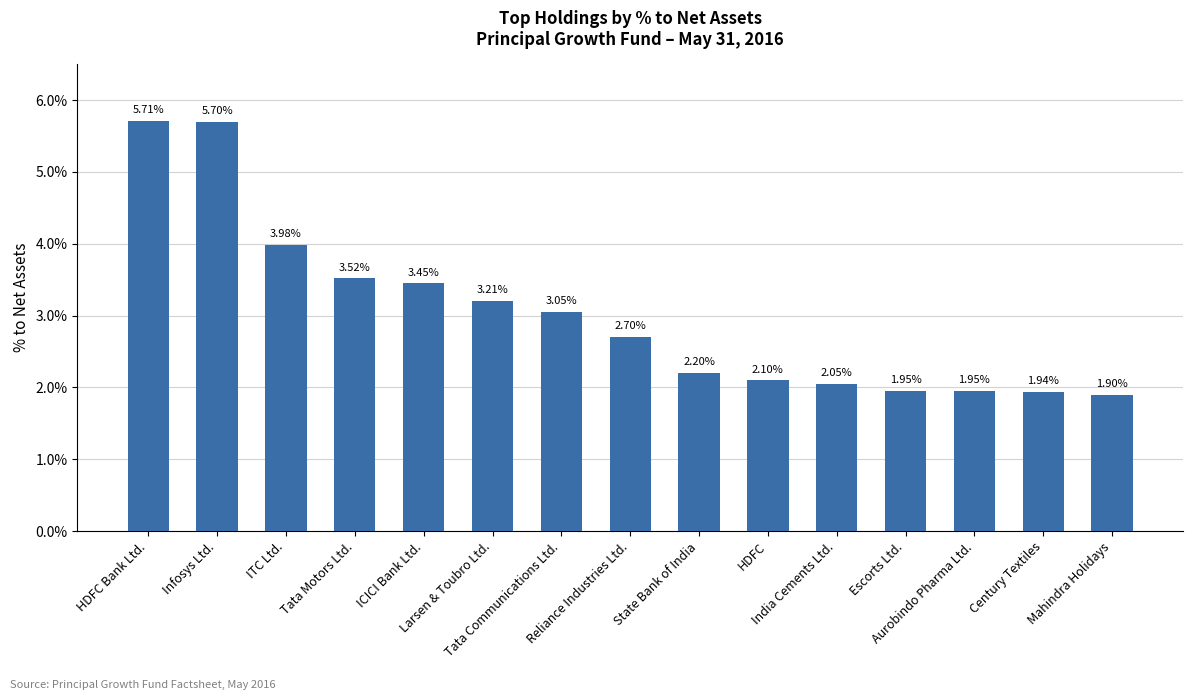

Rank the categories by value from lowest to highest.

Mahindra Holidays, Century Textiles, Escorts Ltd., Aurobindo Pharma Ltd., India Cements Ltd., HDFC, State Bank of India, Reliance Industries Ltd., Tata Communications Ltd., Larsen & Toubro Ltd., ICICI Bank Ltd., Tata Motors Ltd., ITC Ltd., Infosys Ltd., HDFC Bank Ltd.